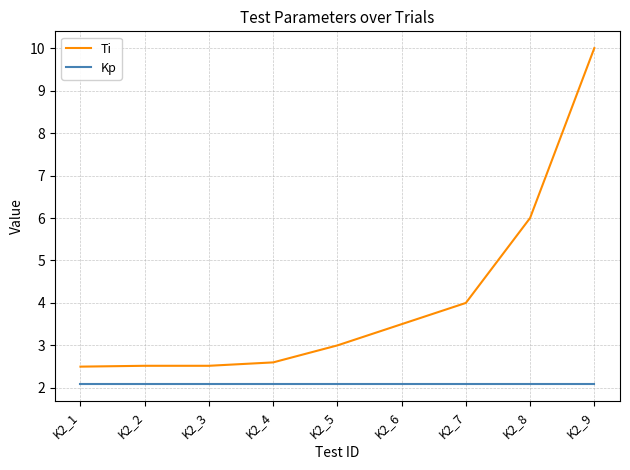

What is the sum of the Kp values at K2_9 and K2_5?

4.2